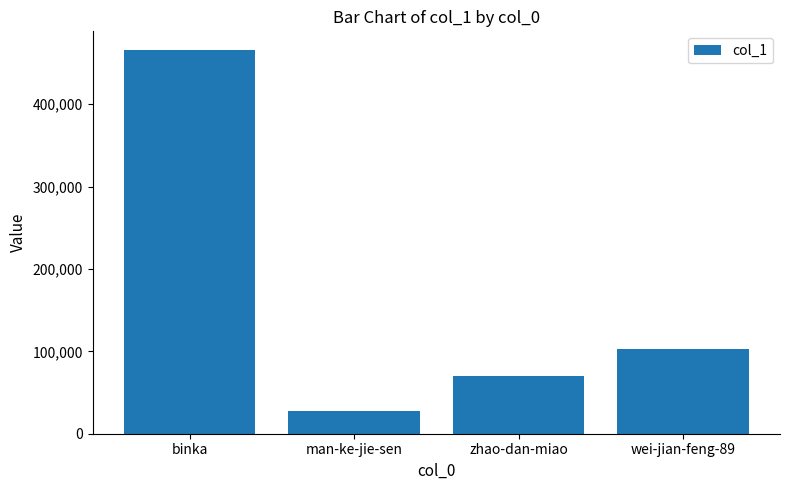

What is the difference between the values at binka and zhao-dan-miao?

395083